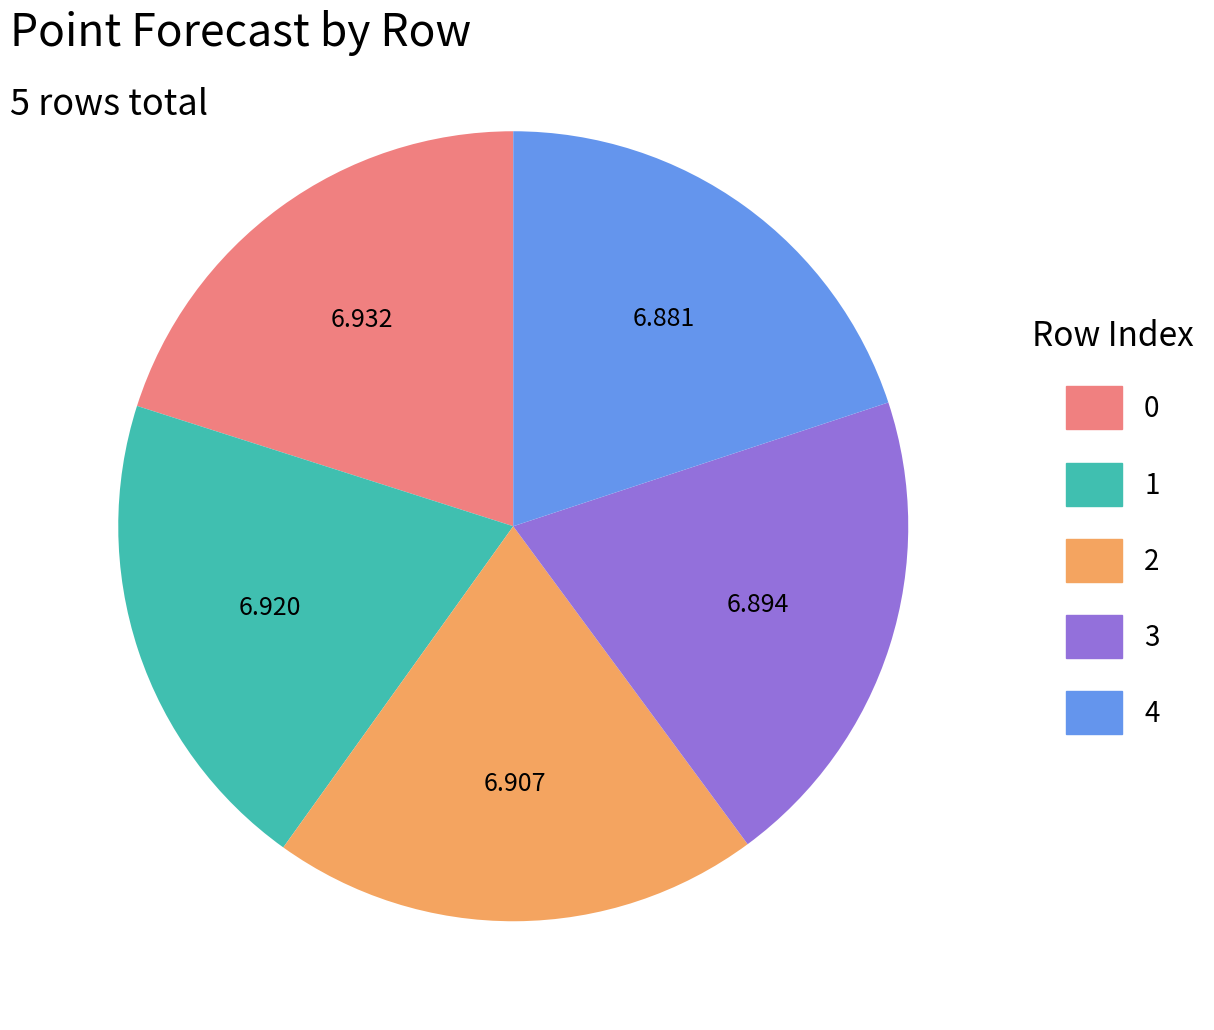

The 4 slice represents 28% of the pie. True or false?

False